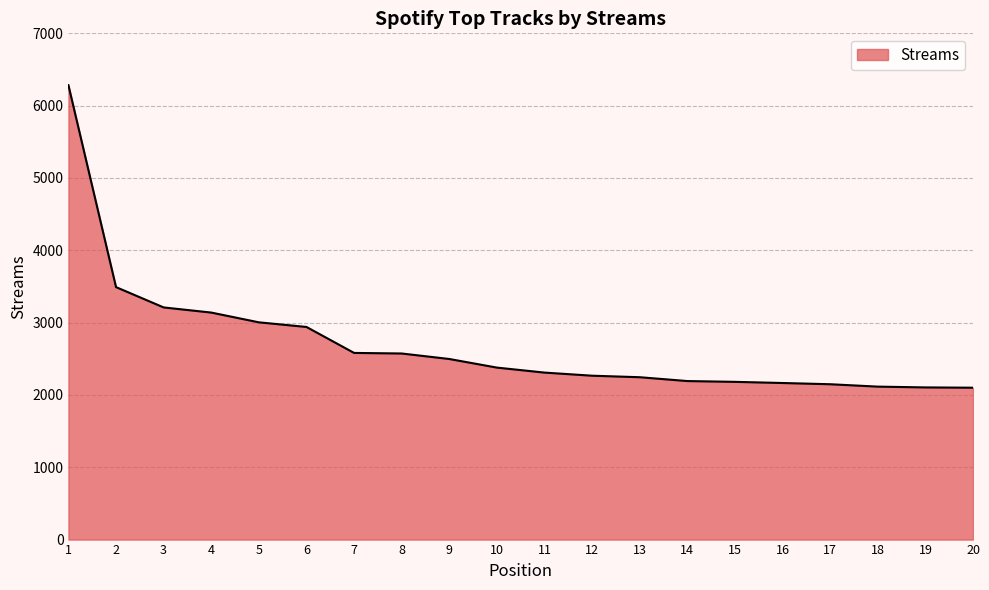

What is the smallest value displayed?

2100